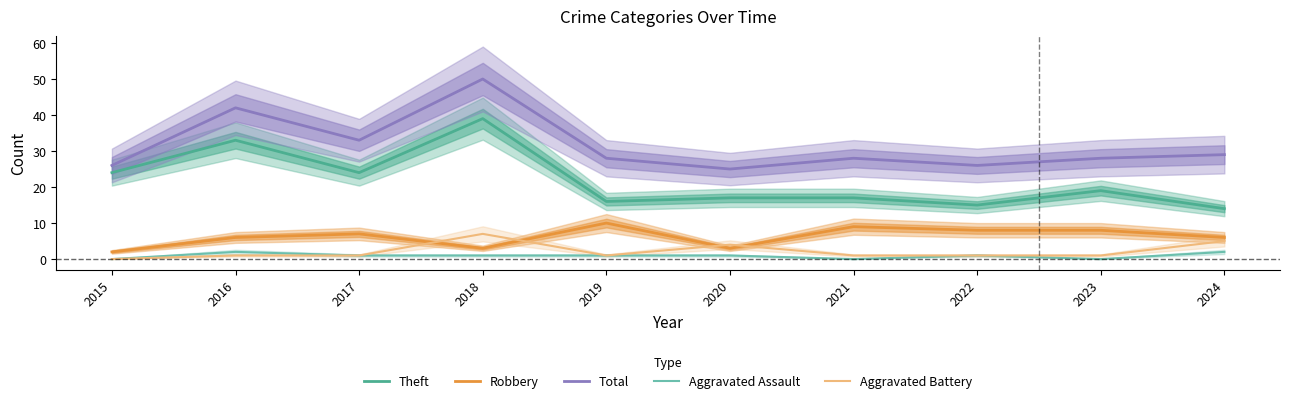

True or false: Theft and Total intersect in this chart.

False